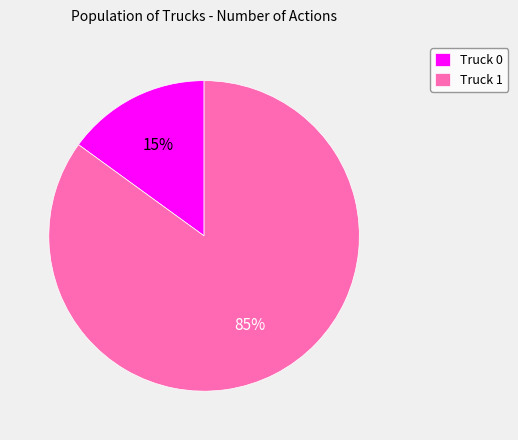

What percentage is the Truck 1 slice, to the nearest percent?

85%